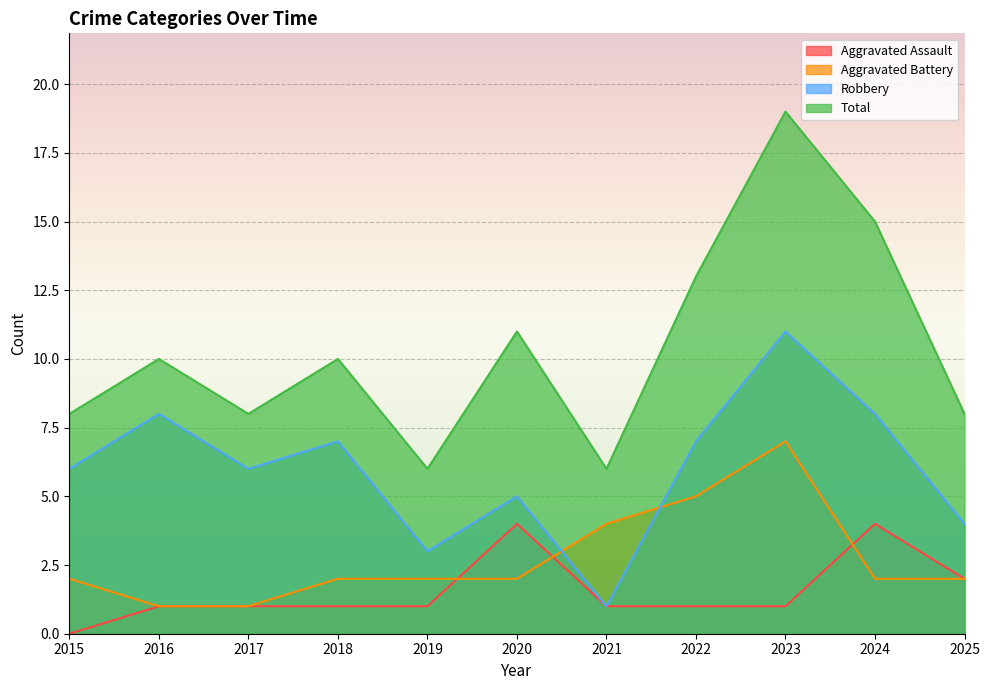

How many intersections are there between Robbery and Aggravated Battery?

2